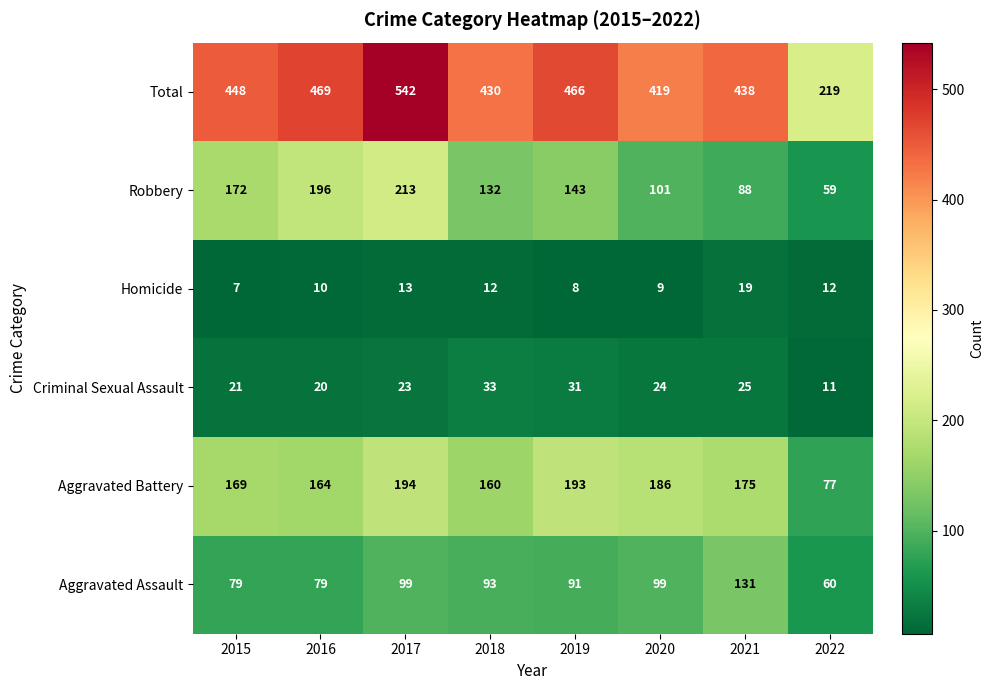

What is the highest value of the Aggravated Assault series?

131